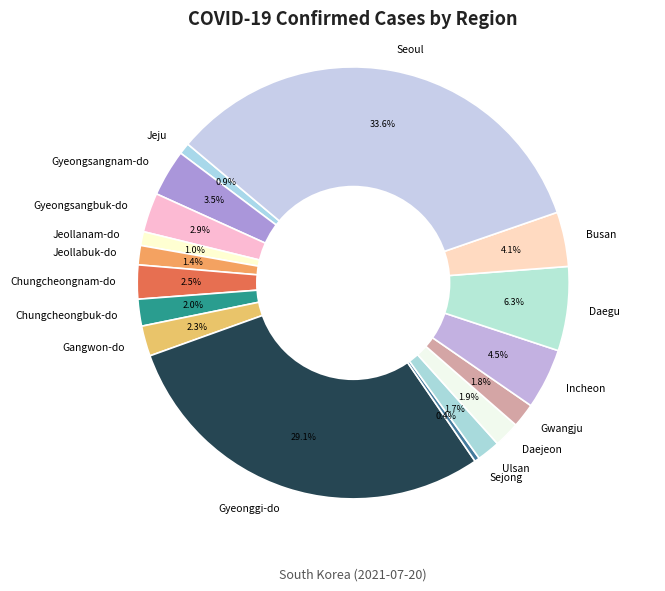

Which slice is the largest?

Seoul